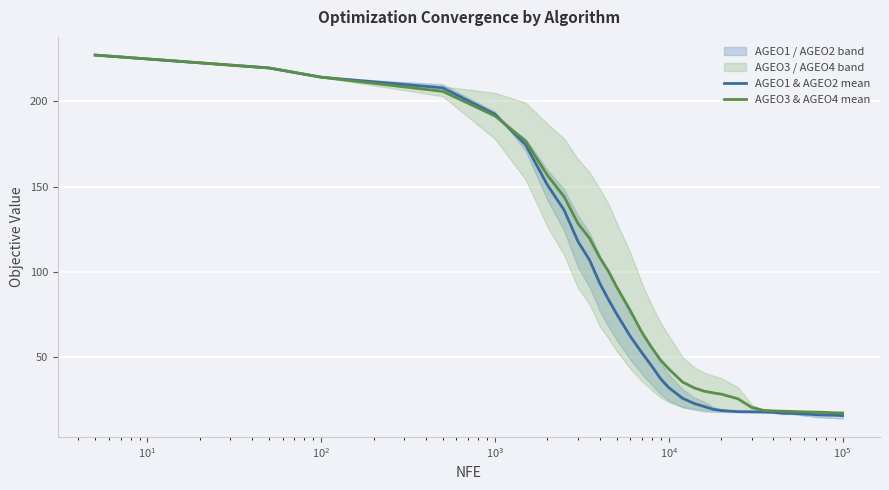

What is the minimum value for AGEO3 & AGEO4 mean?

17.2